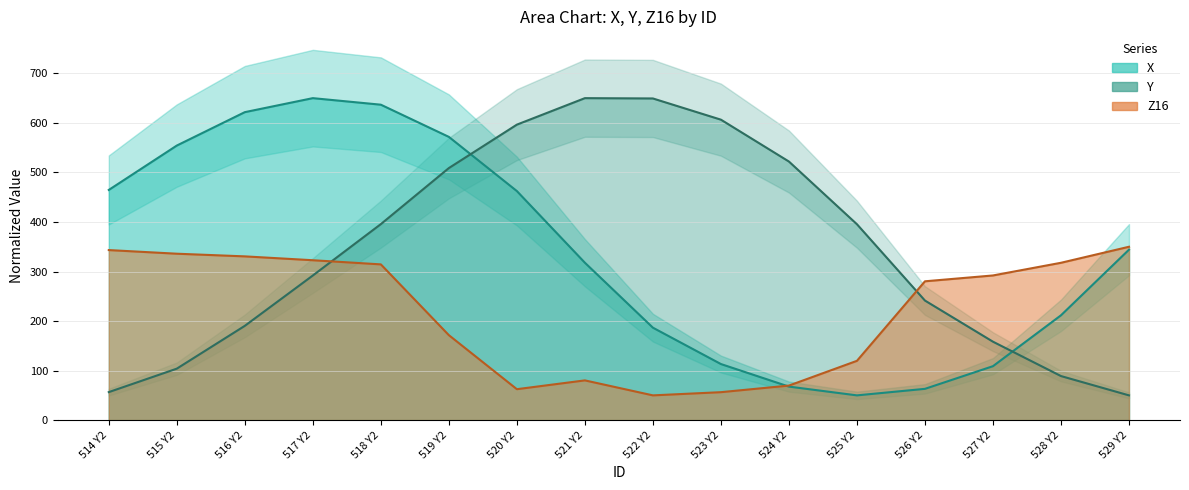

At which category does Y reach its first local peak?

521 Y2